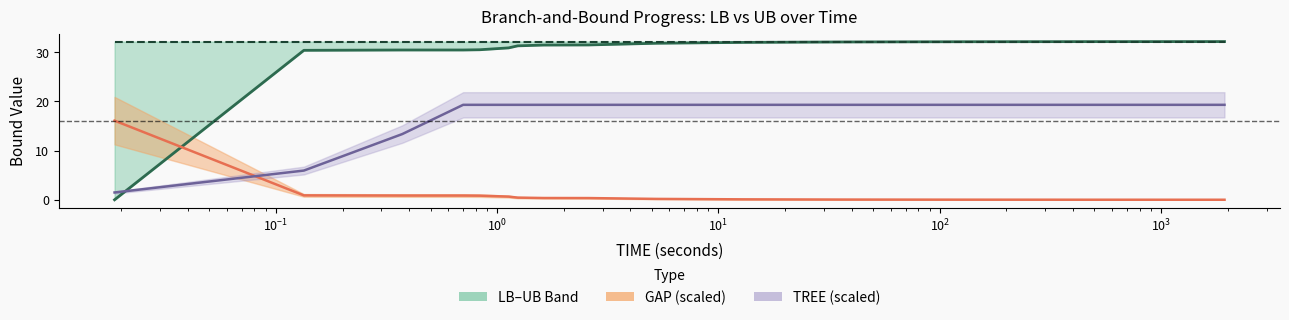

How many times do LB and TREE mid cross each other?

1